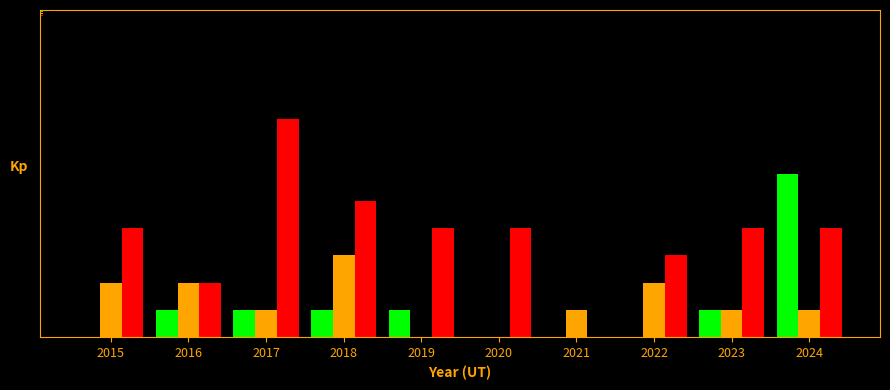

What are all the series names shown in the legend?

Aggravated Assault, Aggravated Battery, Robbery